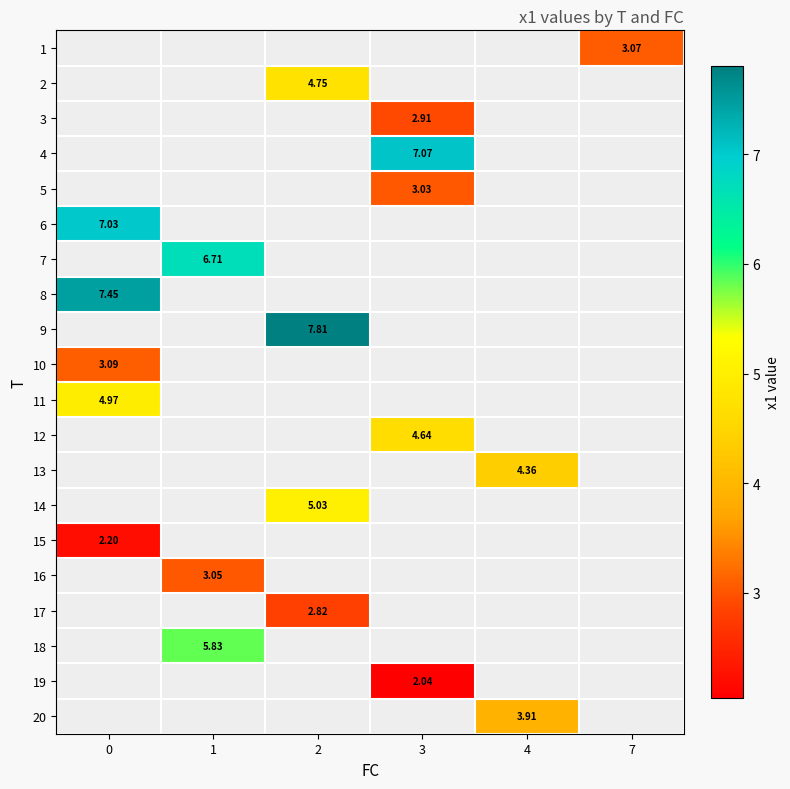

How many categories are shown in the chart?

6